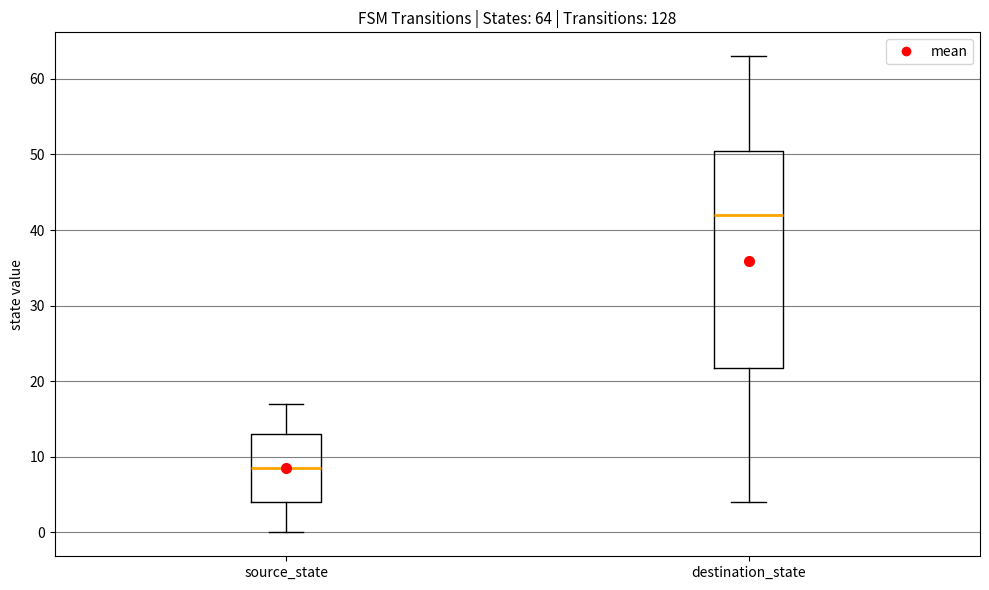

Which box's median line is the highest?

destination_state